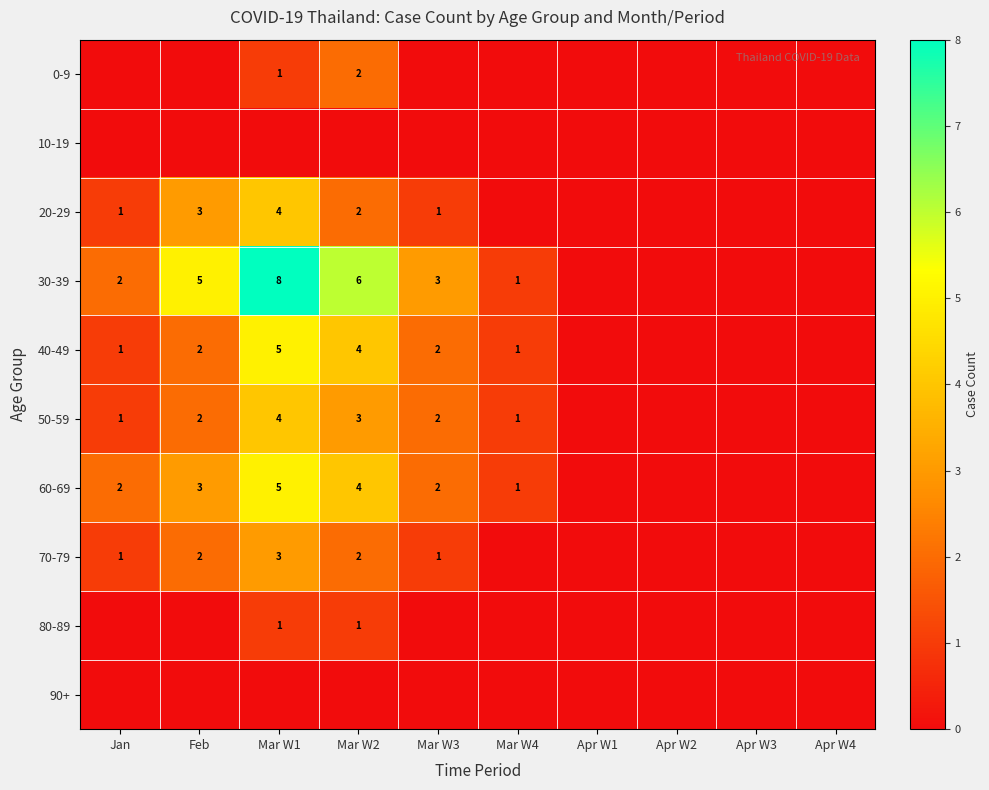

At which category is the sum across all series the highest?

Mar W1